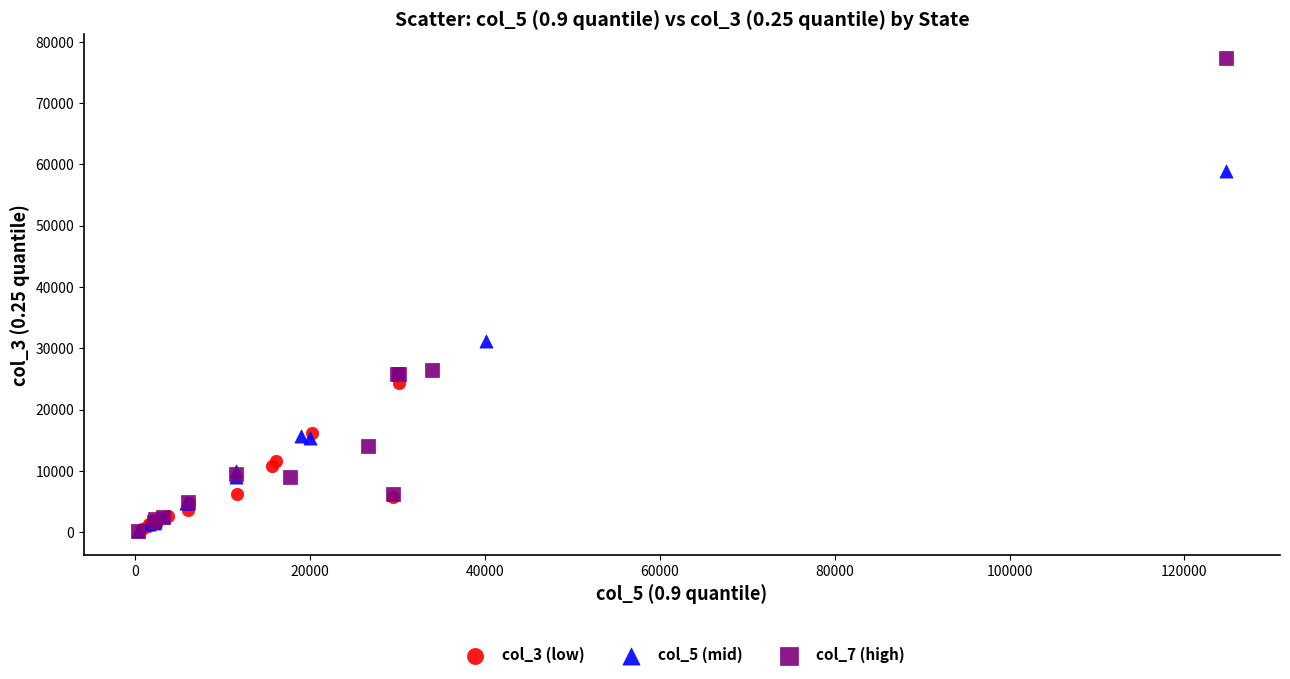

Which series contains the highest Y value?

col_7 (high)